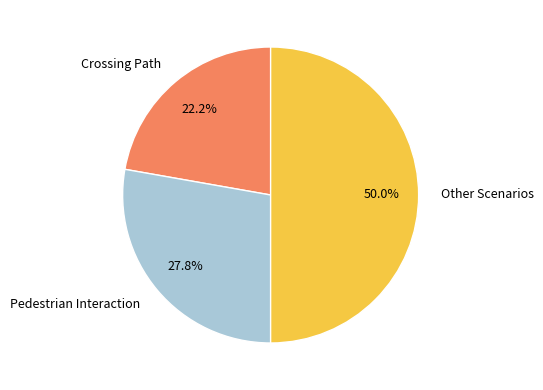

How much of the chart is everything except Crossing Path?

77.8%